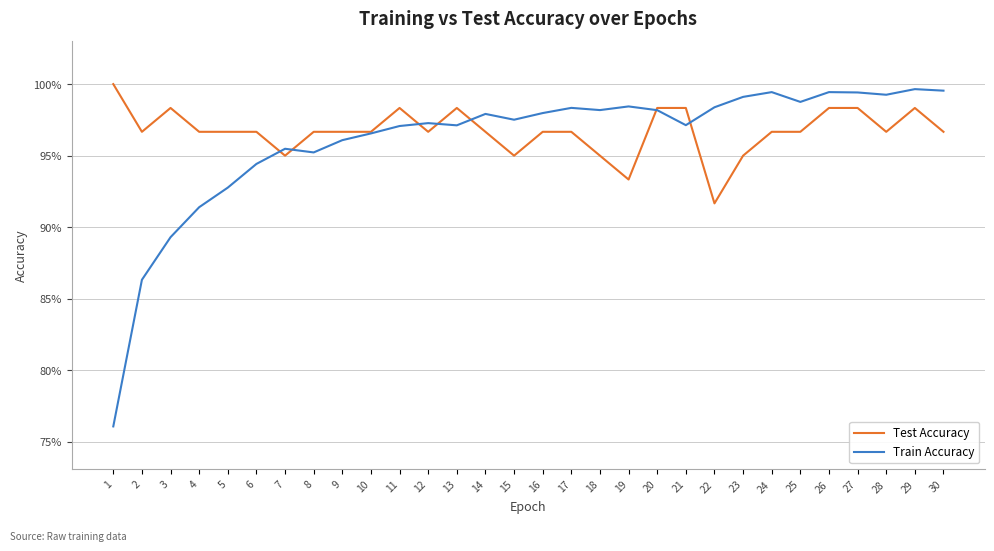

In Train Accuracy, how many points are higher than both neighbors (excluding endpoints)?

8